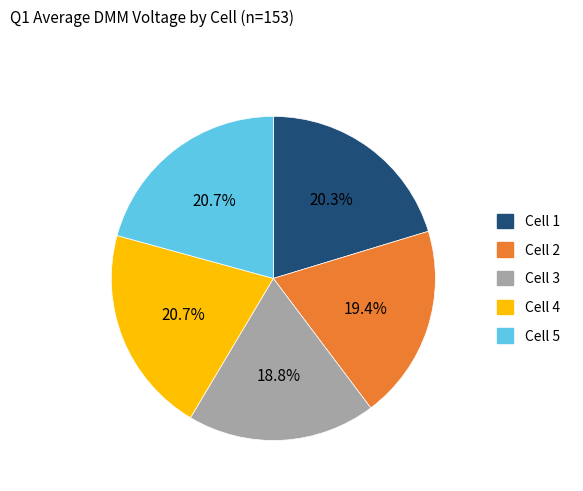

What is the total percentage of Cell 5 and Cell 1?

41.0%